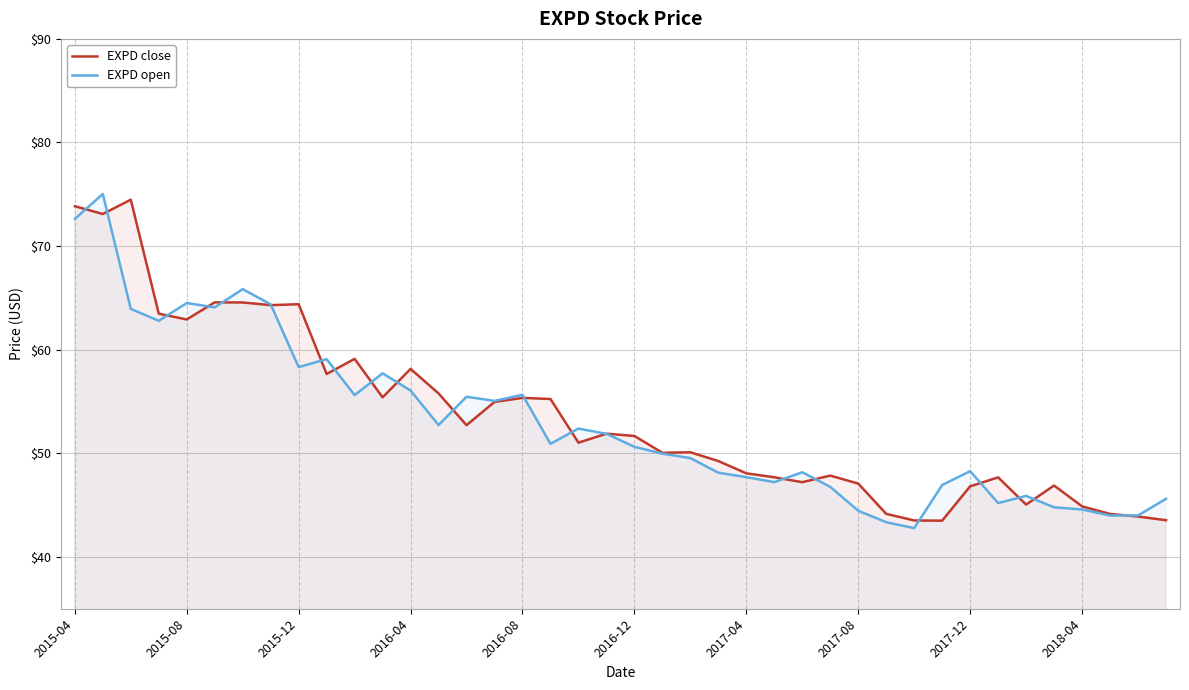

What is the total value across all series at 2015-12?

122.7